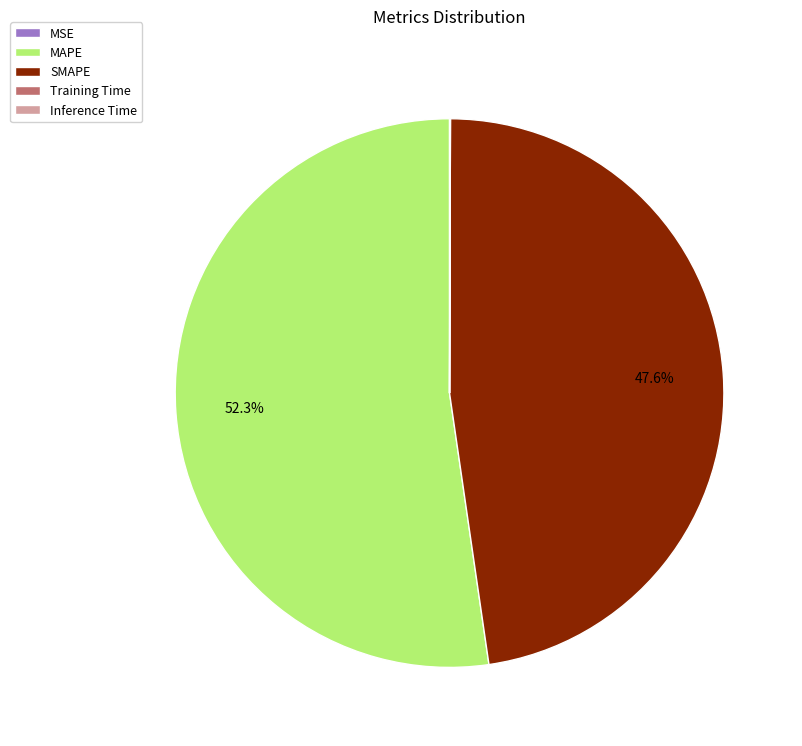

True or false: MAPE accounts for 58% of the total.

False